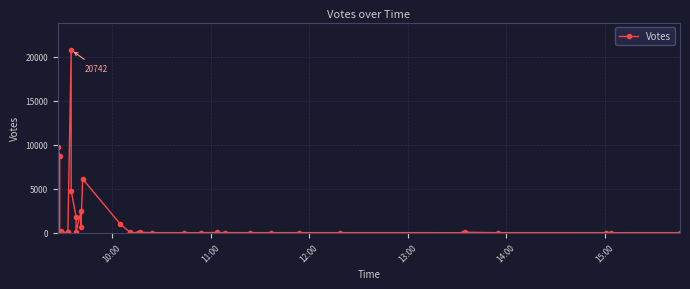

How many values are above zero?

35